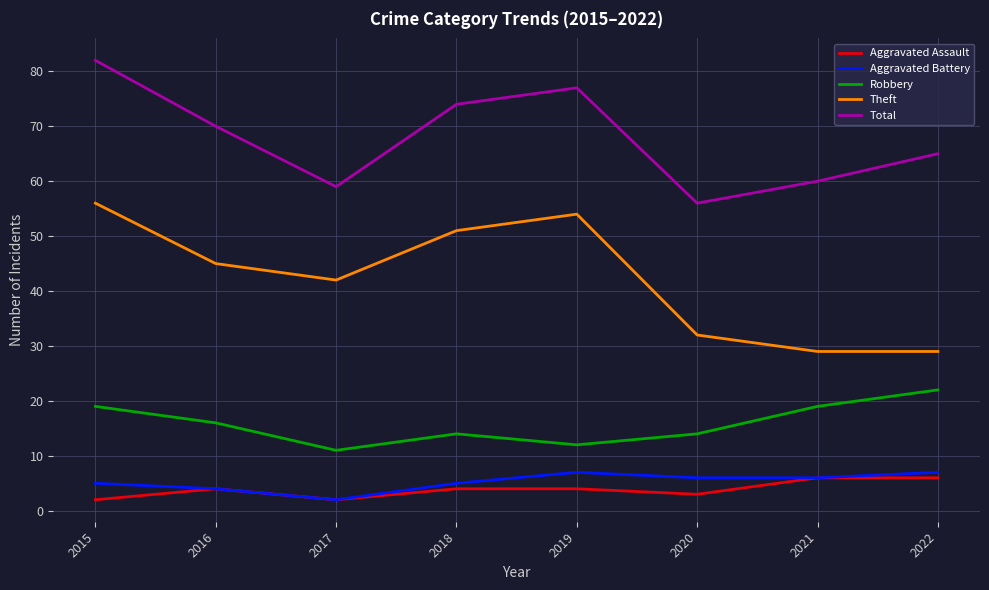

Where is Robbery nearest to the value 16?

2016